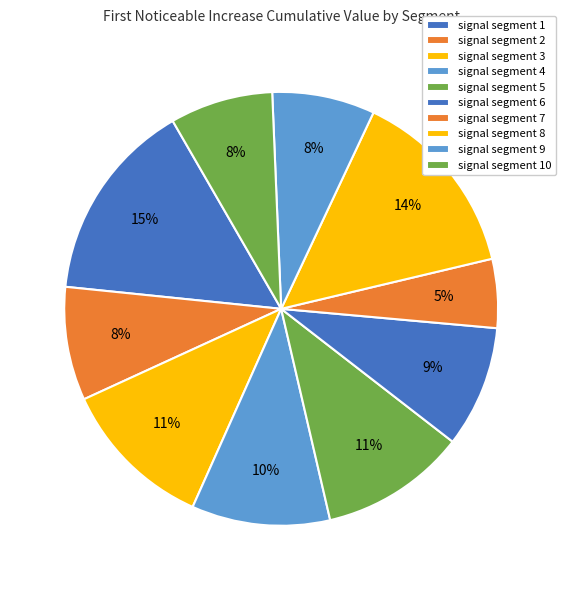

True or false: signal segment 10 accounts for 19% of the total.

False